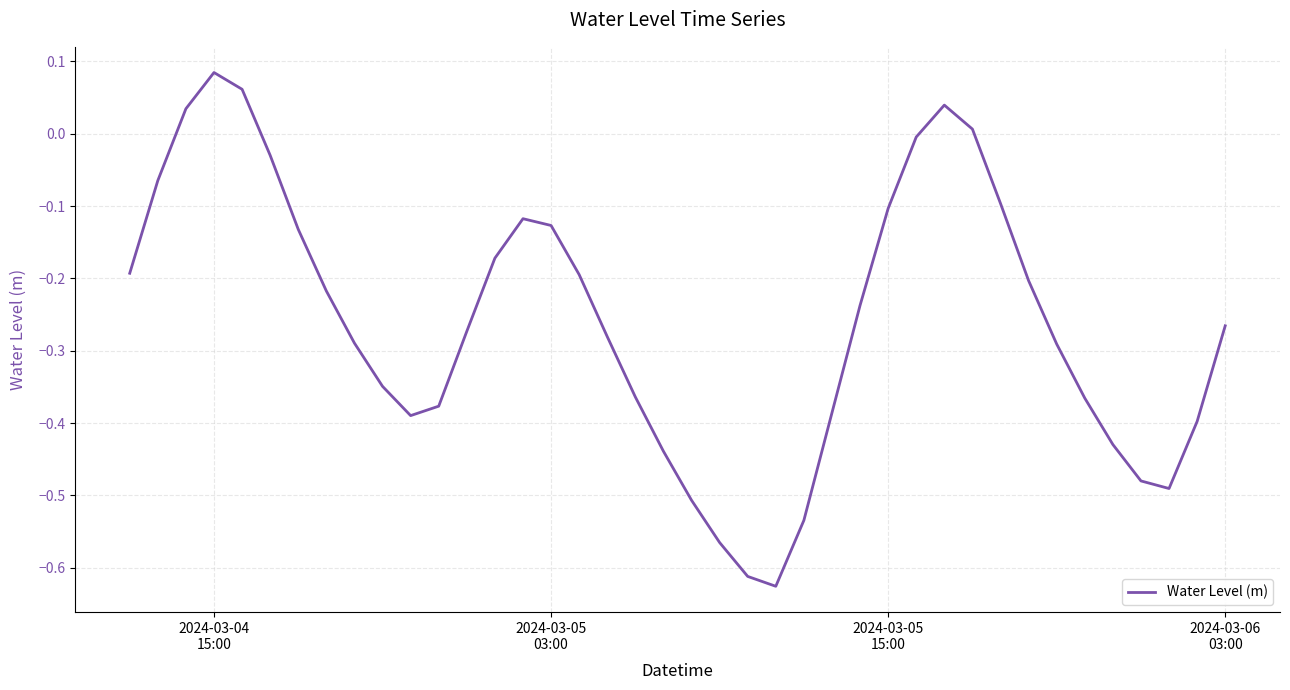

What is the difference between the maximum and minimum values?

0.7